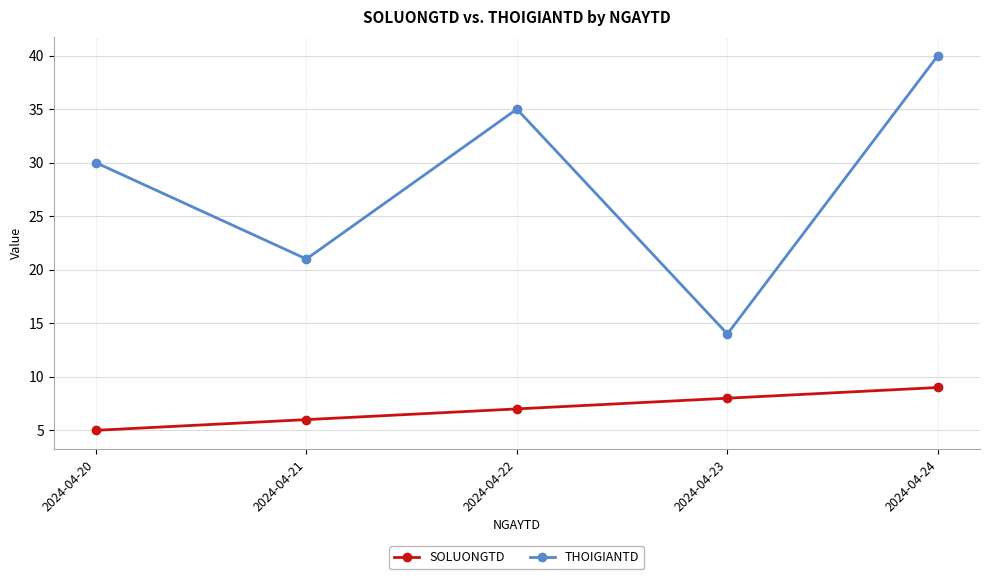

True or false: SOLUONGTD and THOIGIANTD intersect in this chart.

False